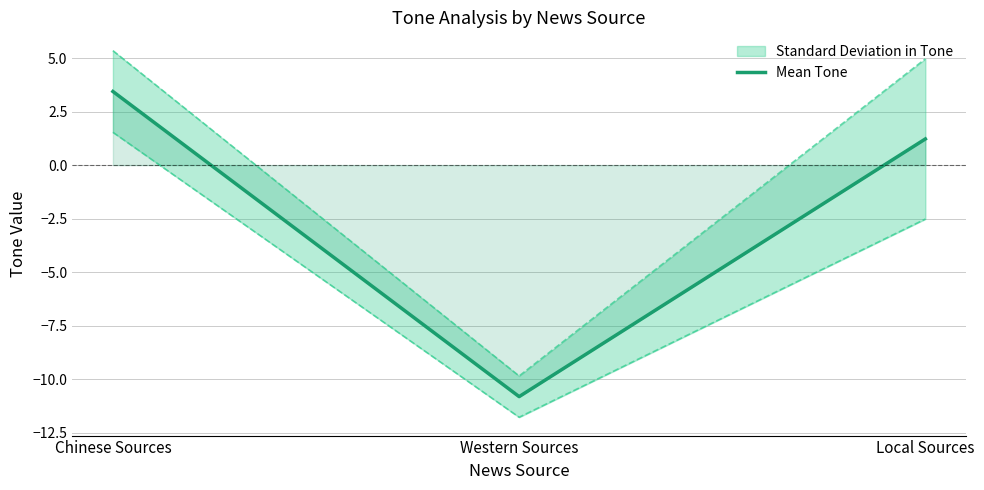

What is the average value?

-2.1